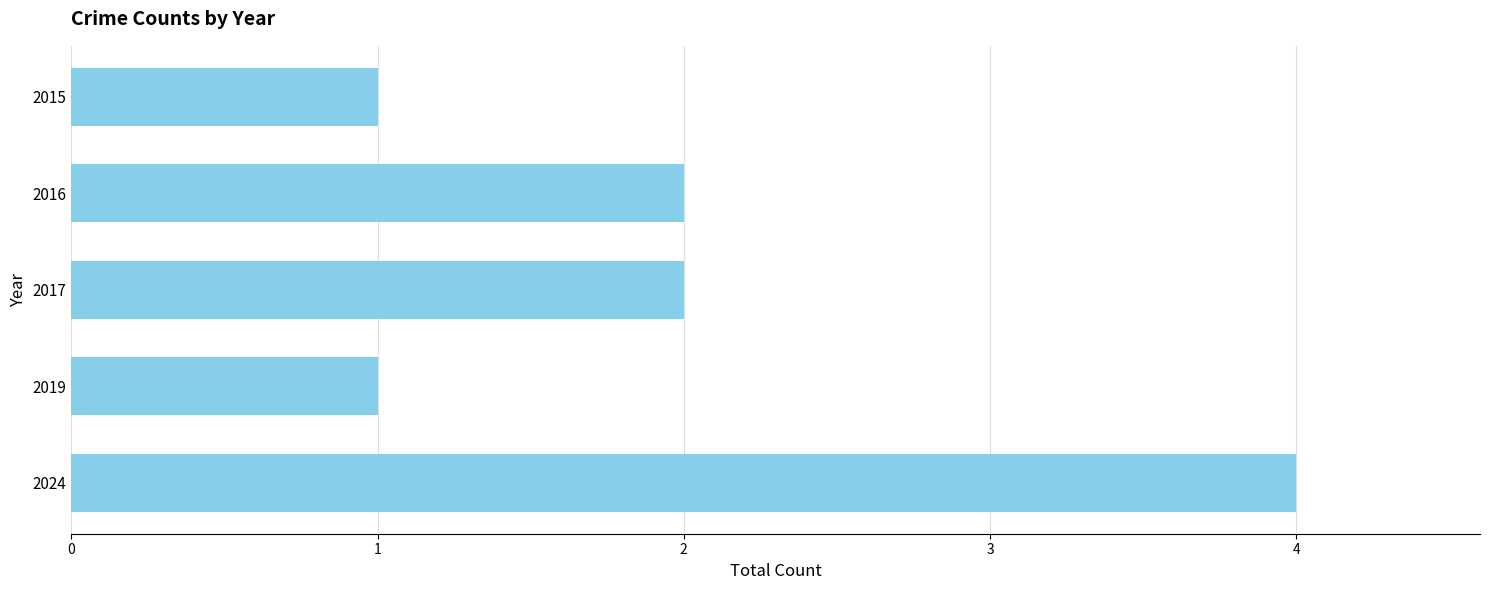

Reading top to bottom, transcribe all the data shown in this chart.

2015=1	2016=2	2017=2	2019=1	2024=4